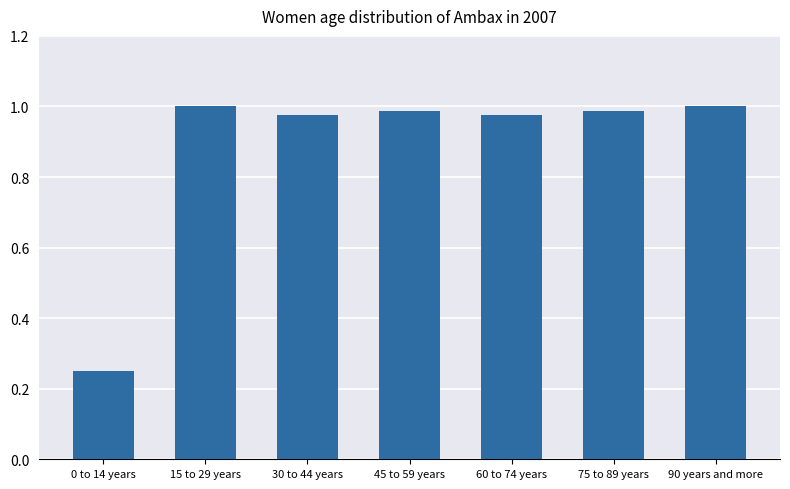

How many categories are shown in the chart?

7